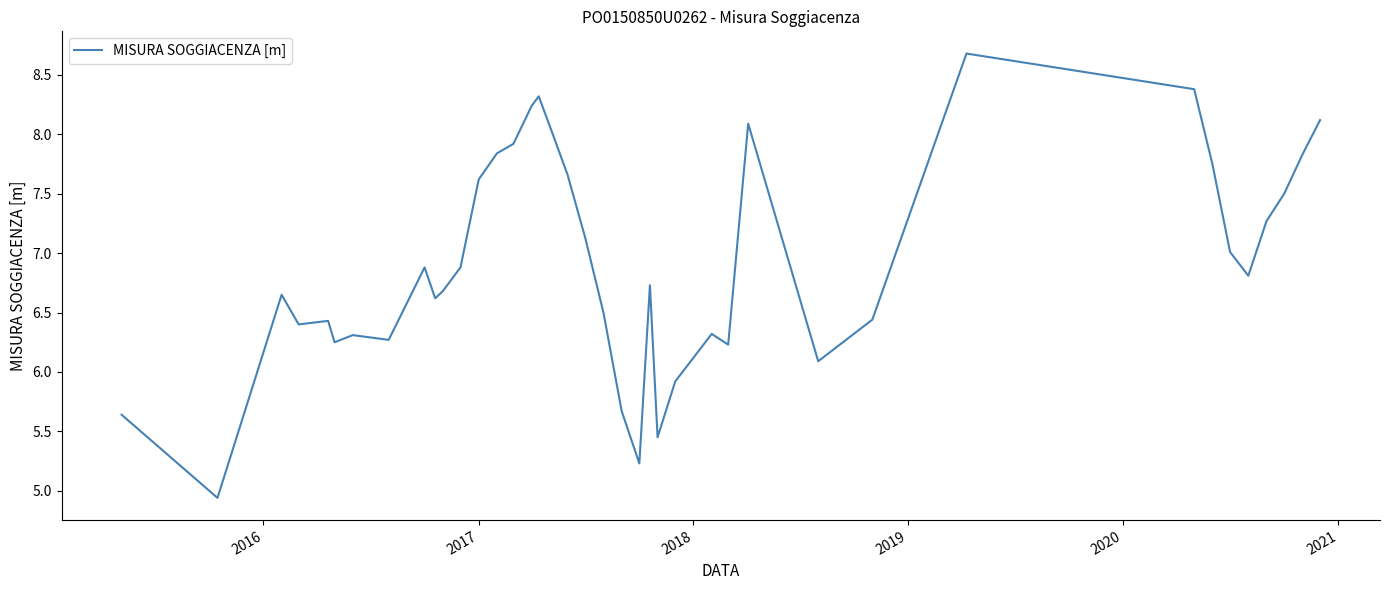

What is the maximum value shown in the chart?

8.7